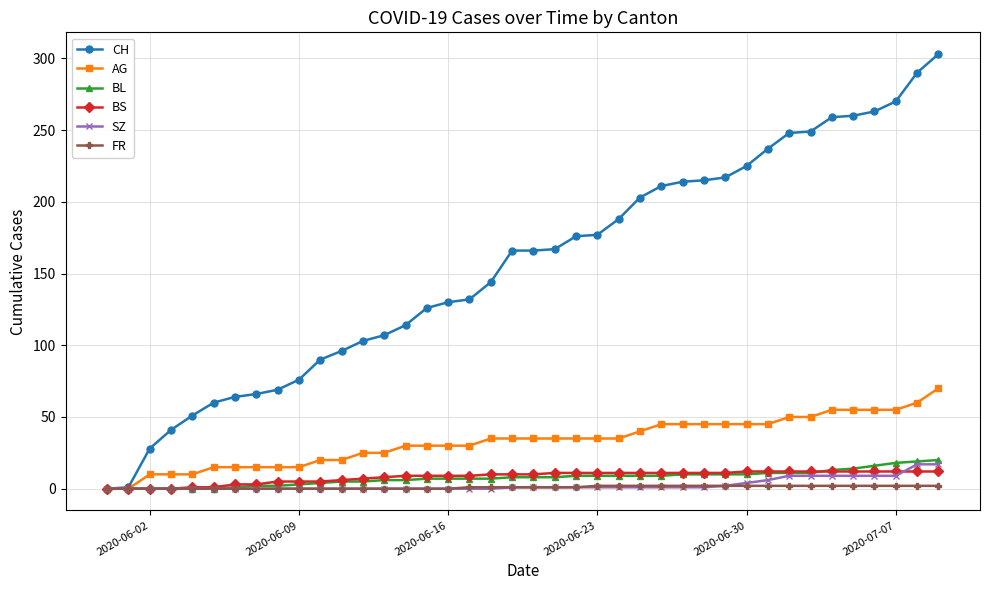

How many categories are shown in the chart?

40